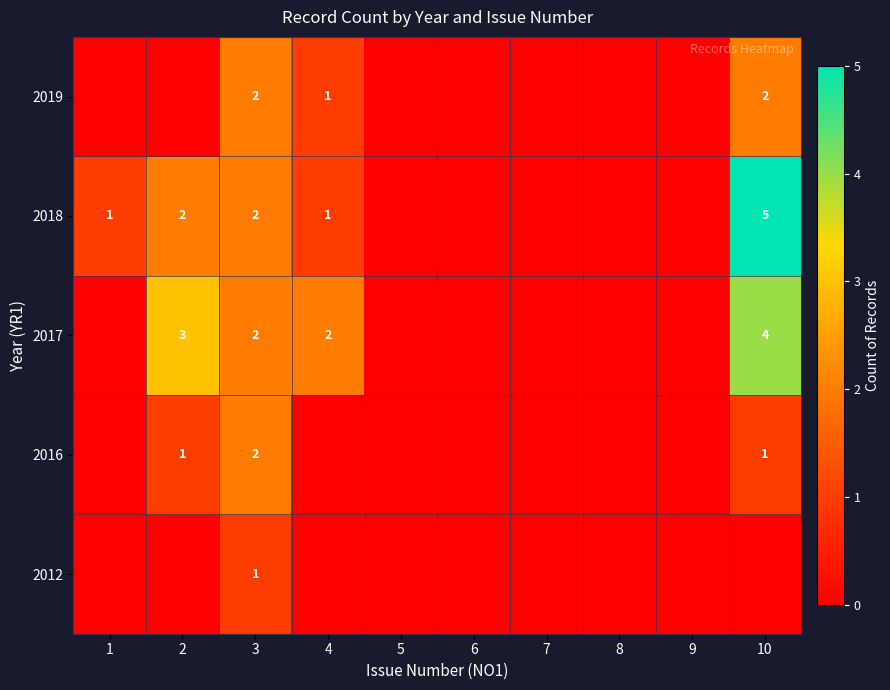

How many categories are shown in the chart?

10